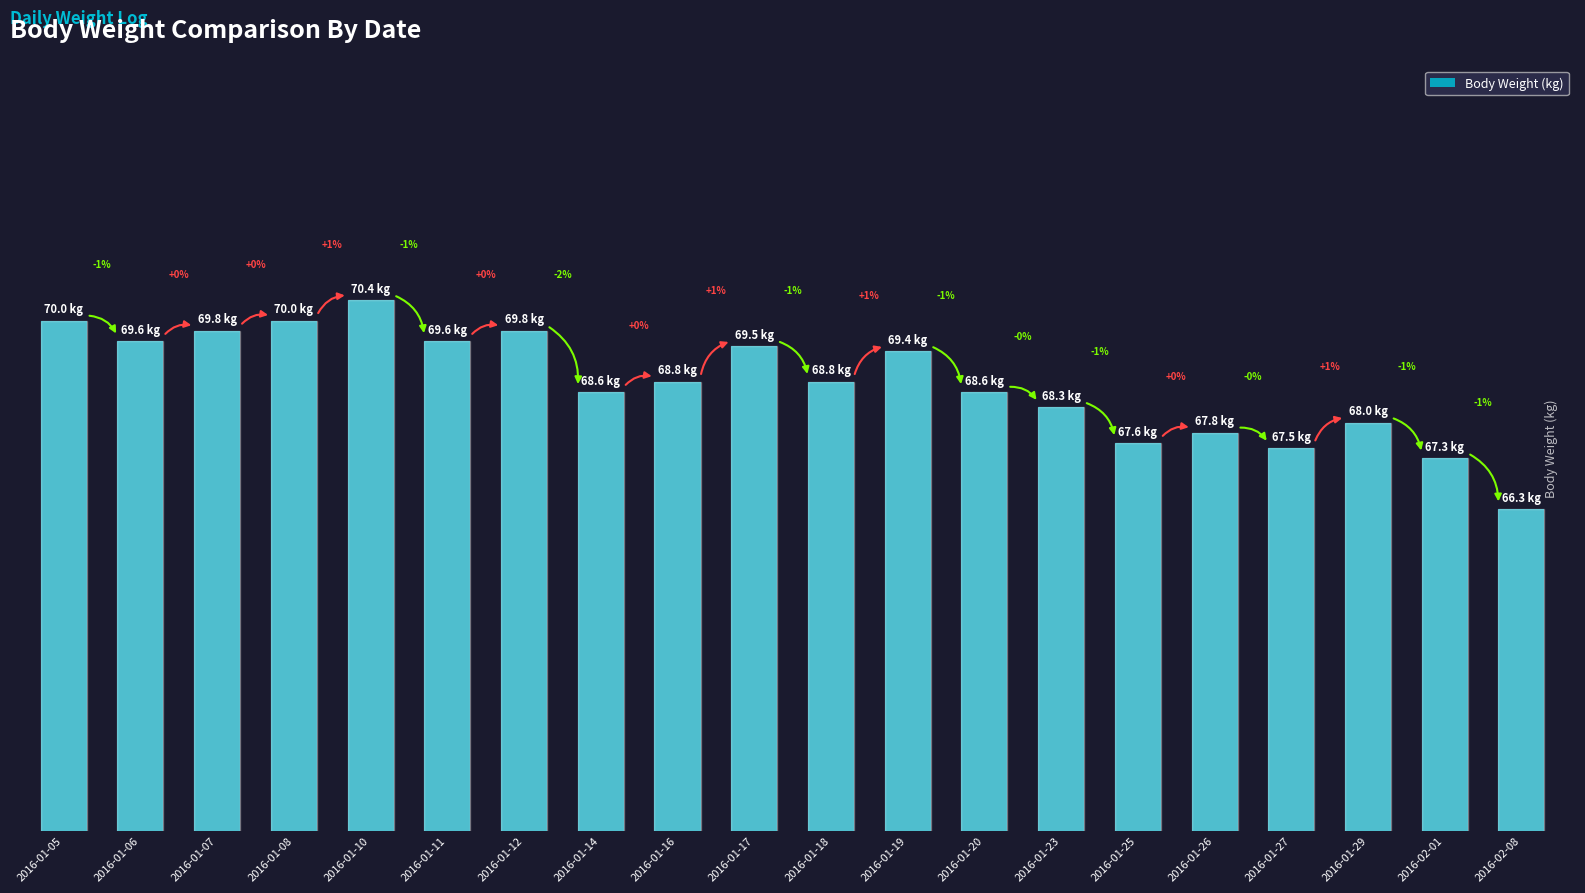

Are the bars horizontal?

No